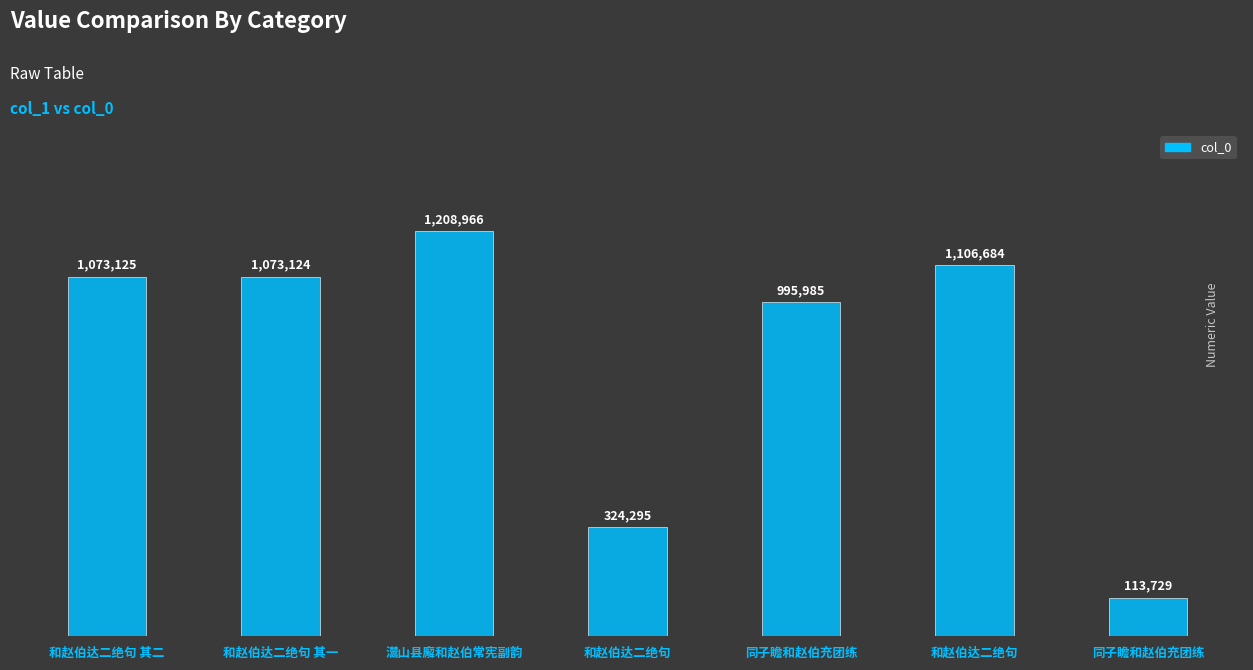

How many distinct data groups are displayed?

1